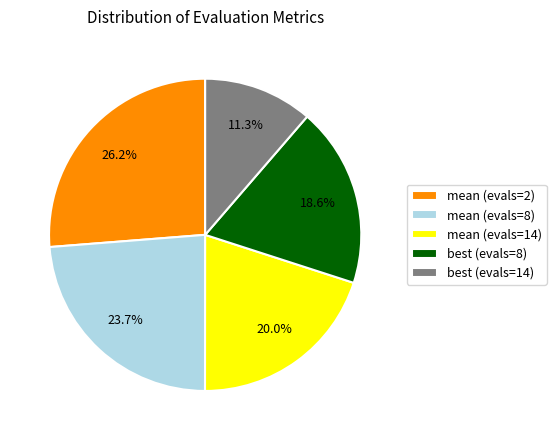

Between mean (evals=8) and best (evals=14), which is larger?

mean (evals=8)